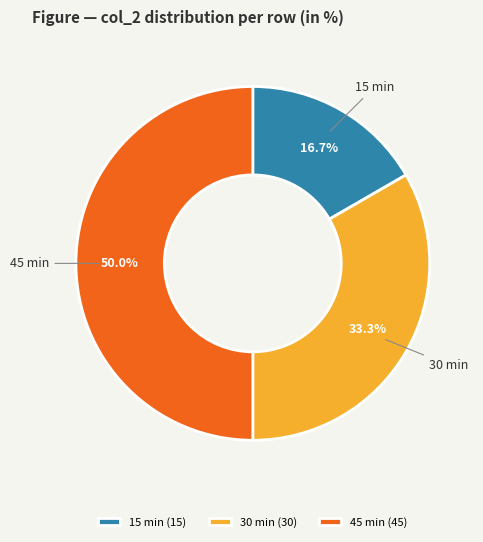

Does 30 min account for over 50% of the chart?

No